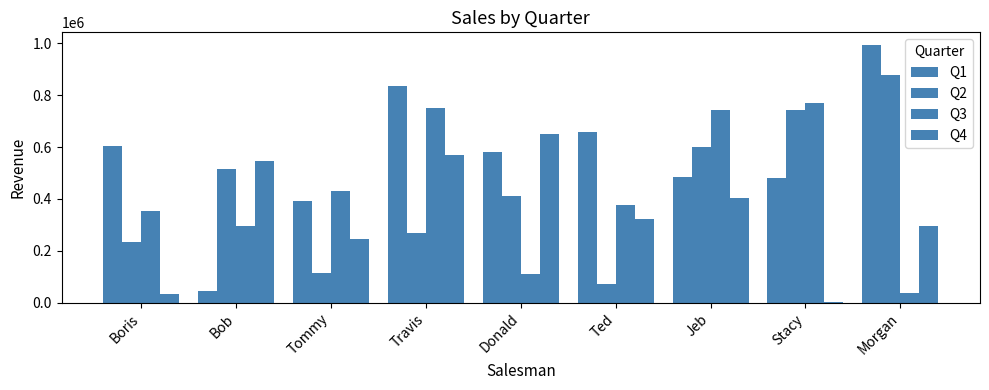

How many data points does each series have?

9